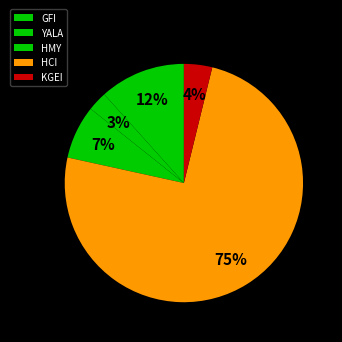

Approximately how many times larger is the value at HCI compared to KGEI?

19.5